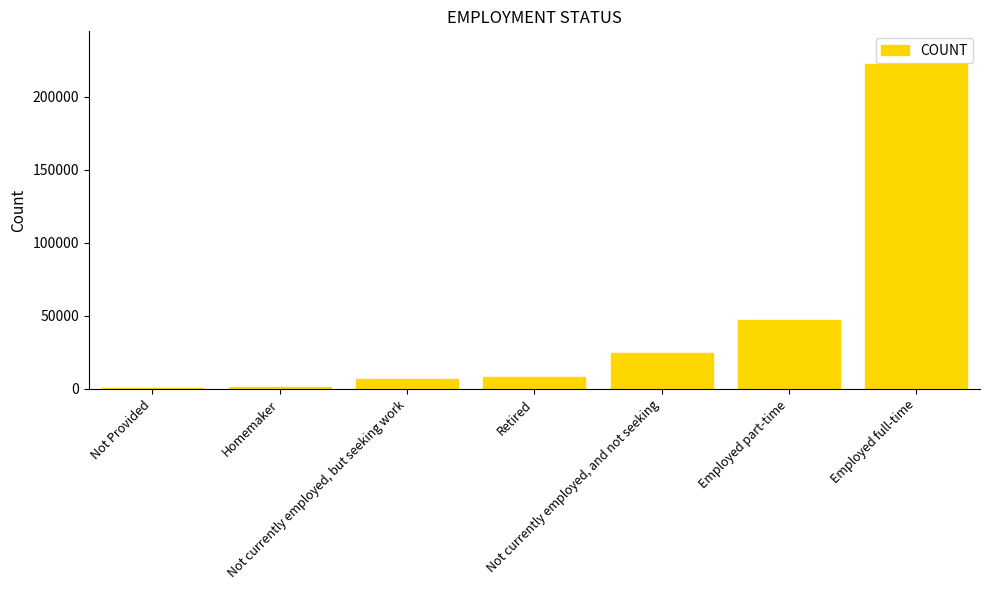

The chart shows a value of 47081.6 at Employed part-time. True or false?

True